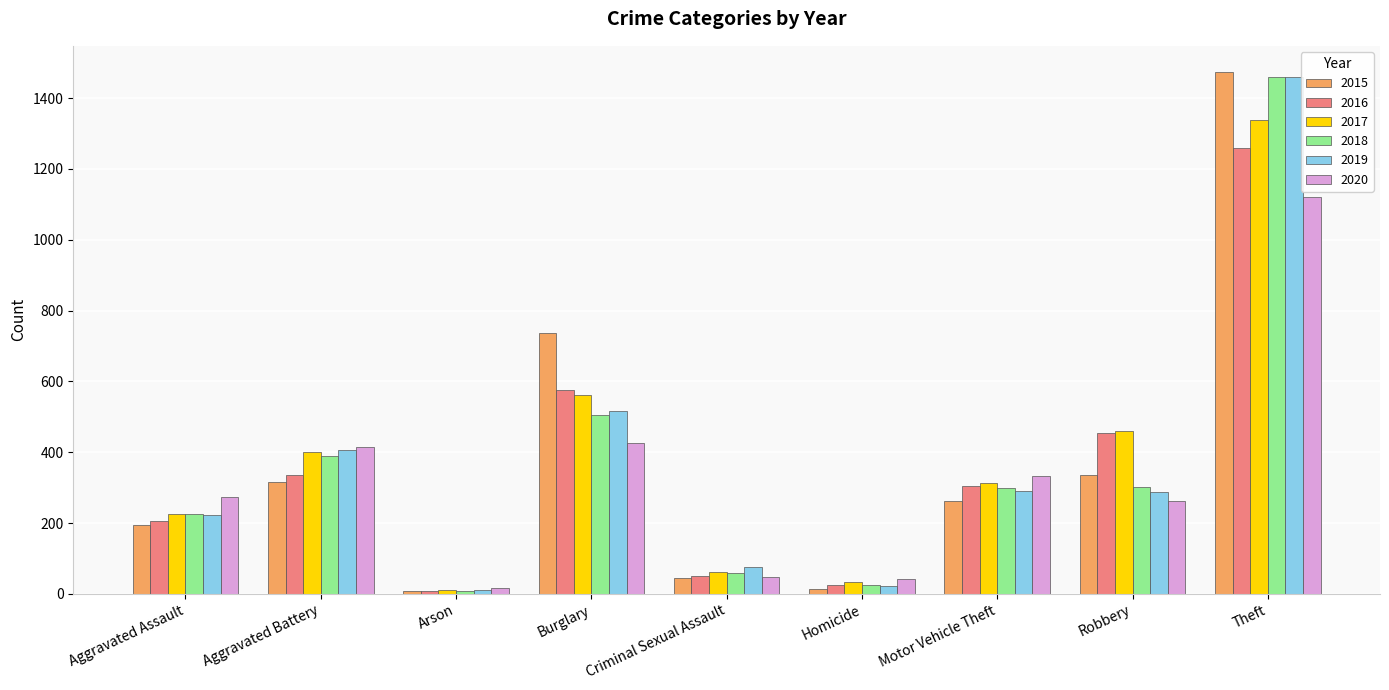

Which category has the lowest value in the 2020 series?

Arson